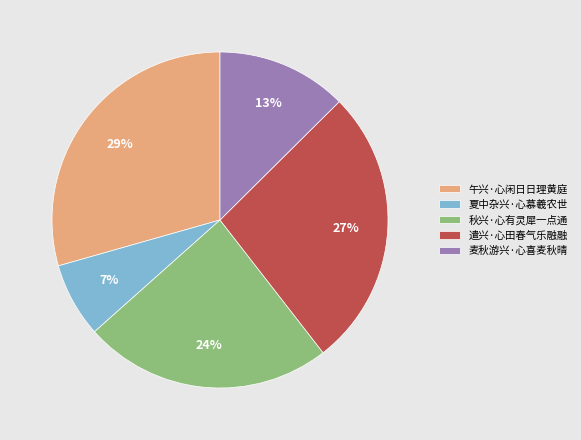

Approximately how many times larger is the value at 午兴·心闲日日理黄庭 compared to 夏中杂兴·心慕羲农世?

4.1